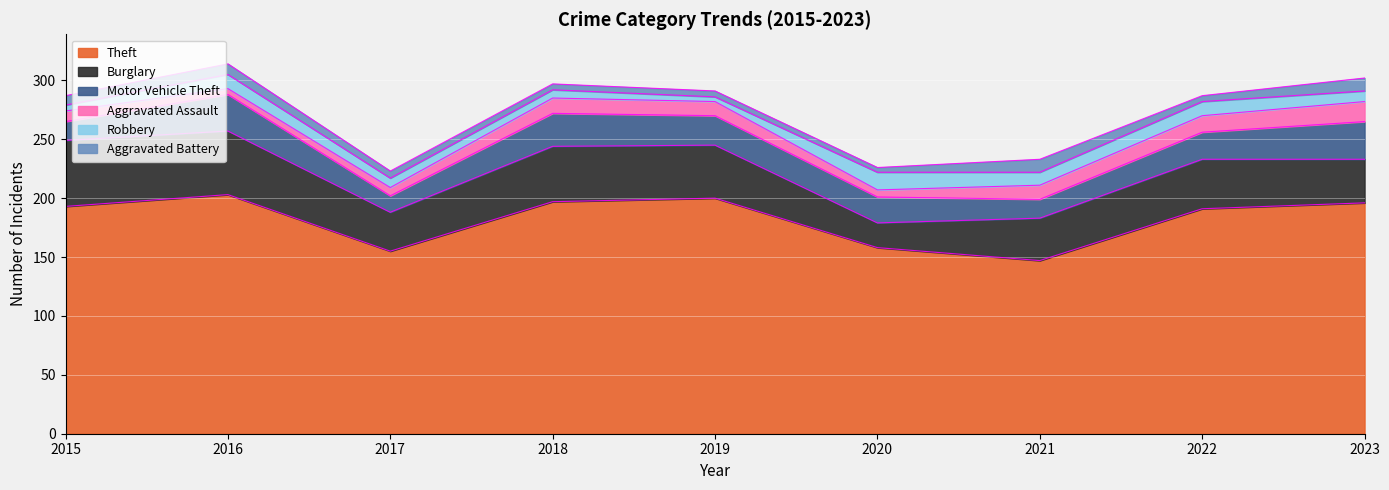

Between 2020 and 2023, which is larger?

2023